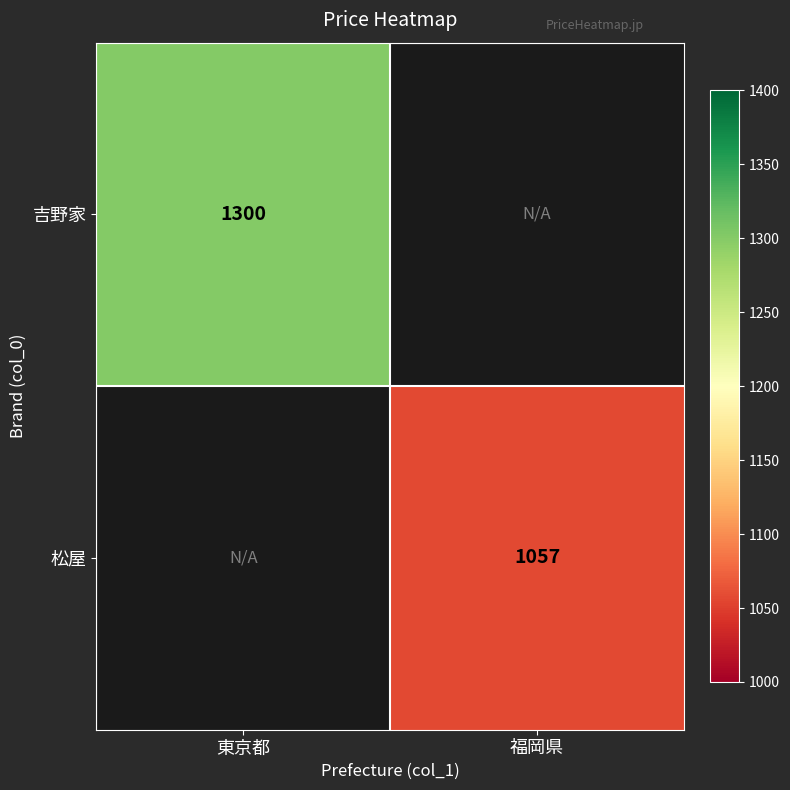

The value of 松屋 at 福岡県 is 1057. True or false?

True